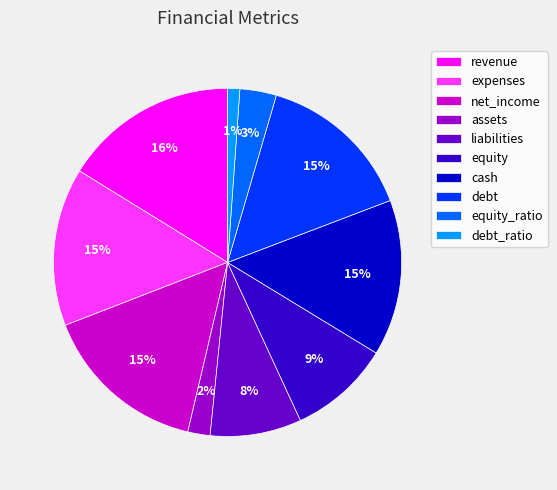

Combined, do expenses and equity account for over 50%?

No